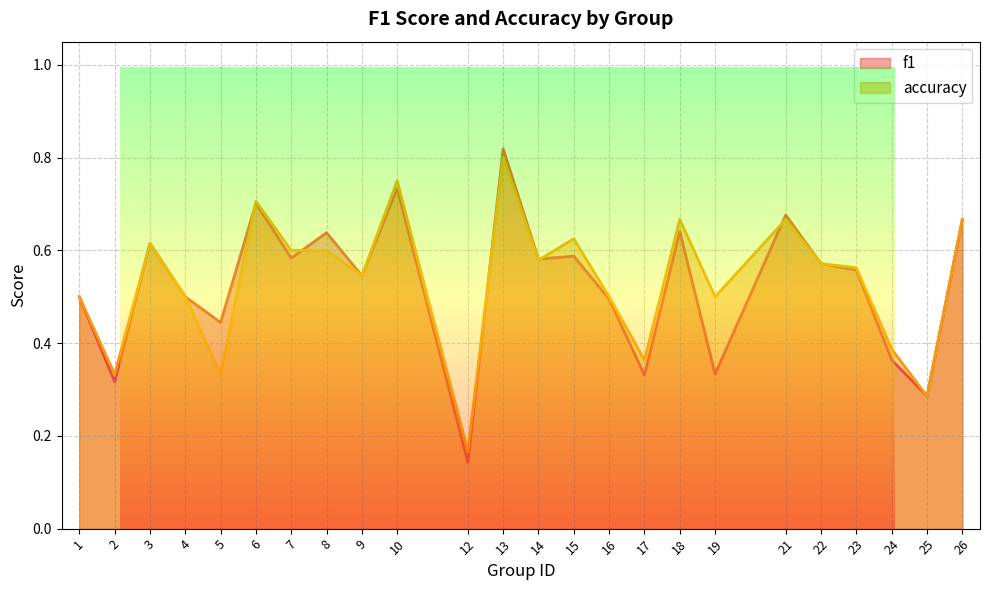

The f1 series shows 1.0 at 15. True or false?

False